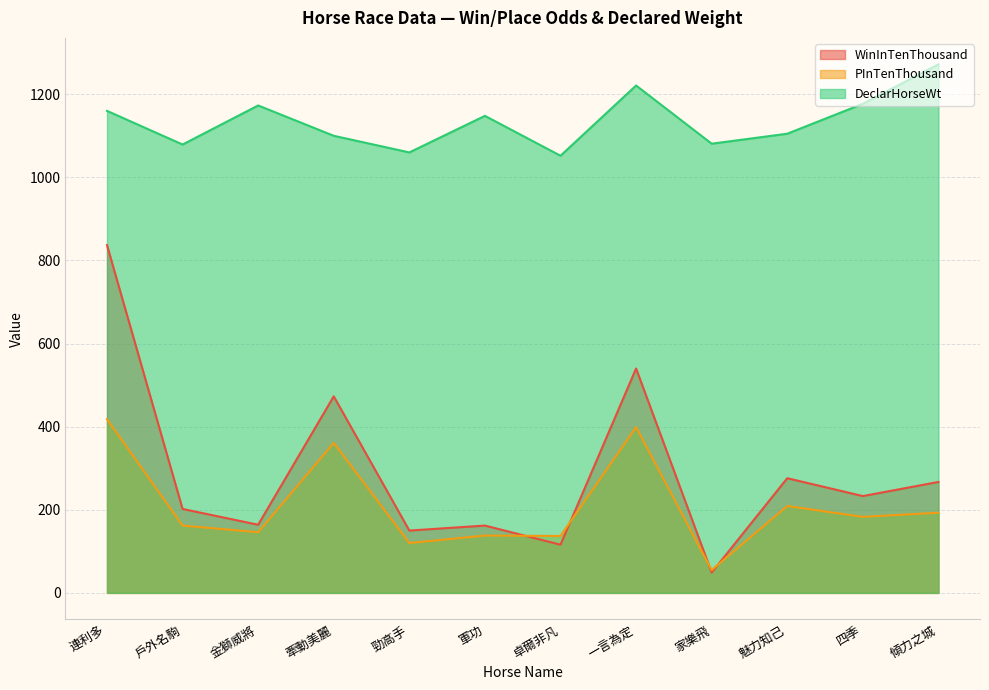

True or false: PInTenThousand and DeclarHorseWt intersect in this chart.

False